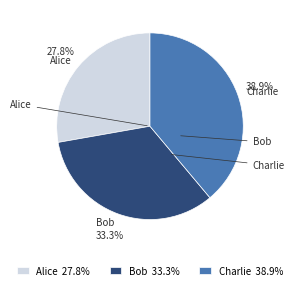

To the nearest percent, what portion does Bob represent?

33%